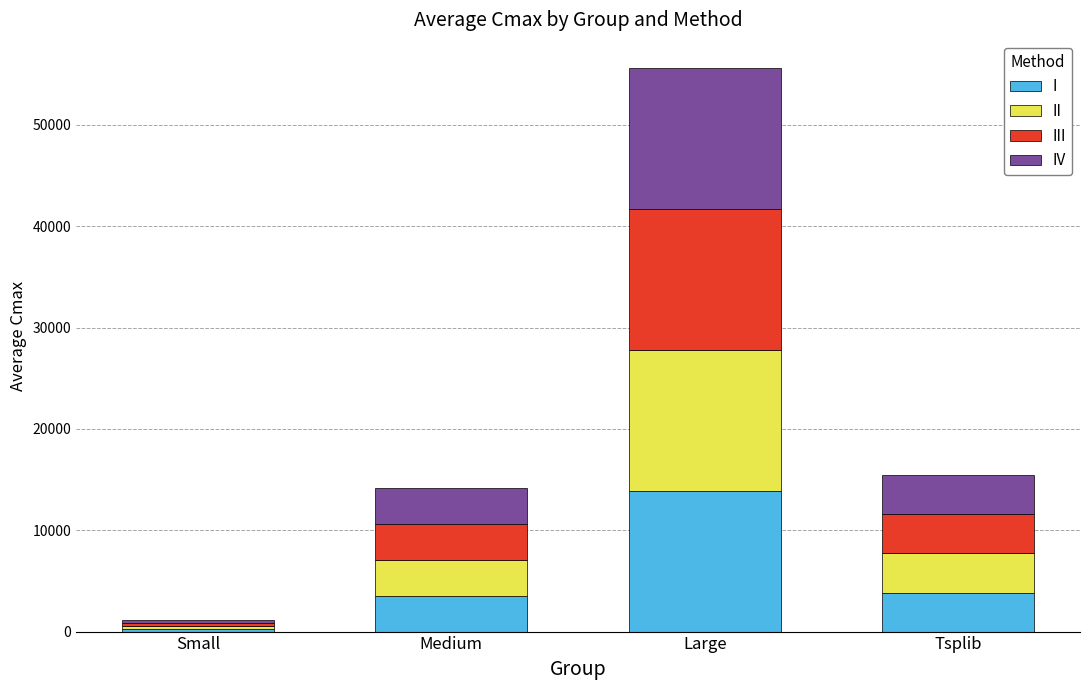

True or false: I has a value of 3552.0 at Medium.

True